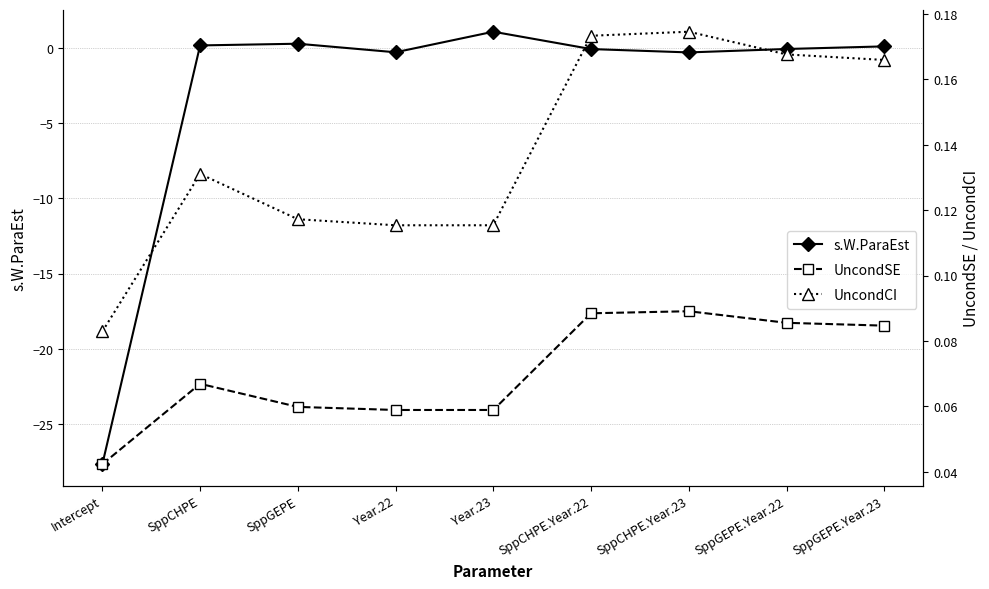

What position from the left is SppGEPE.Year.23?

9